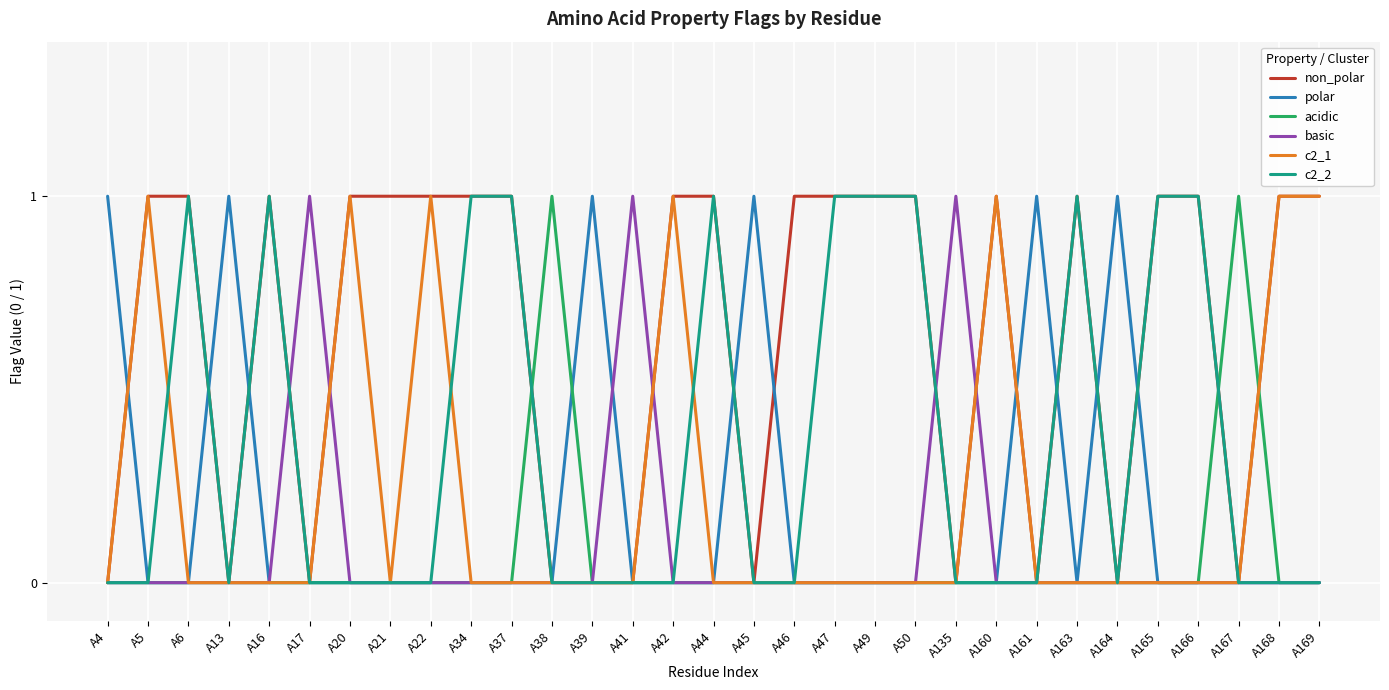

The value of acidic at A38 is 1. True or false?

True